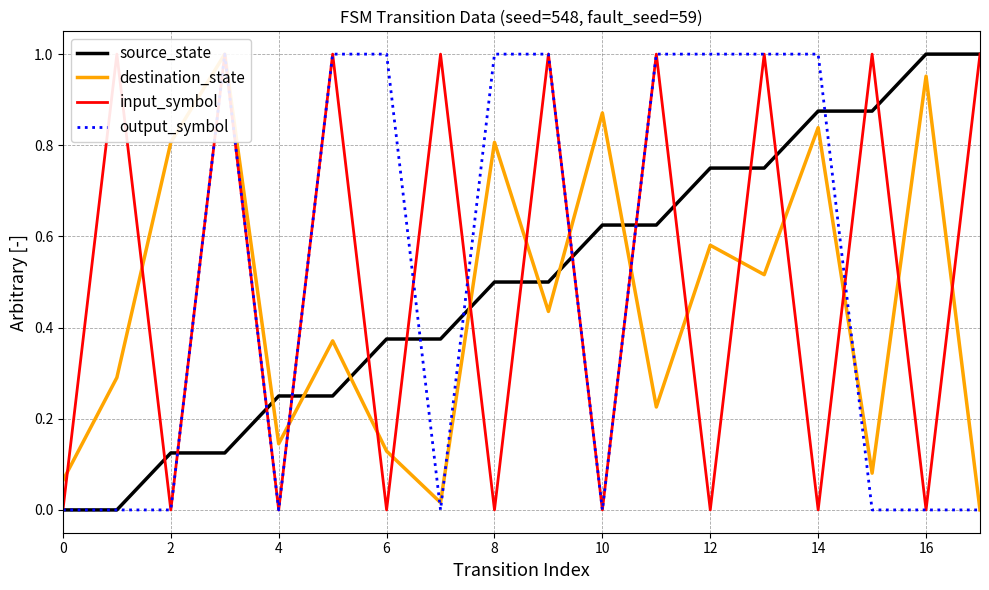

True or false: source_state has more than 1 interior local peaks.

False